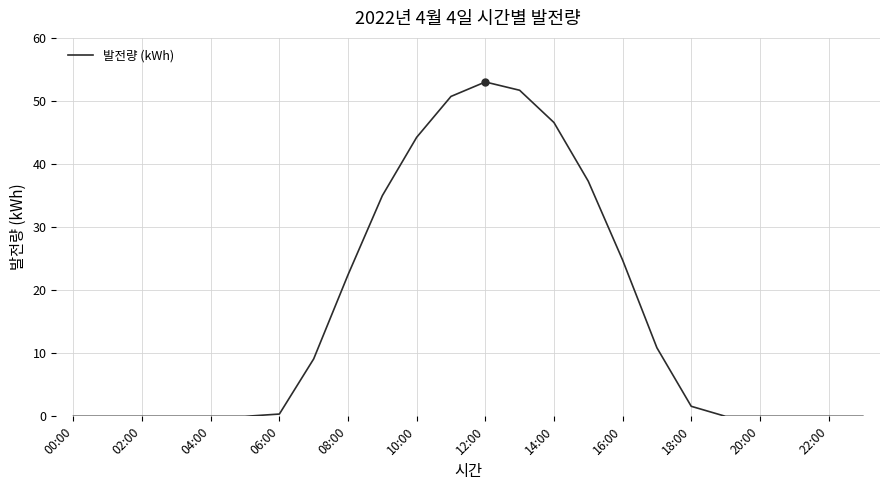

What is the difference between the maximum and minimum values?

53.0